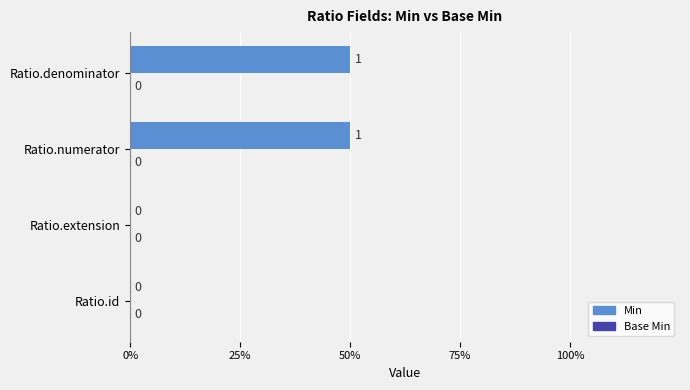

Are the bars horizontal?

Yes